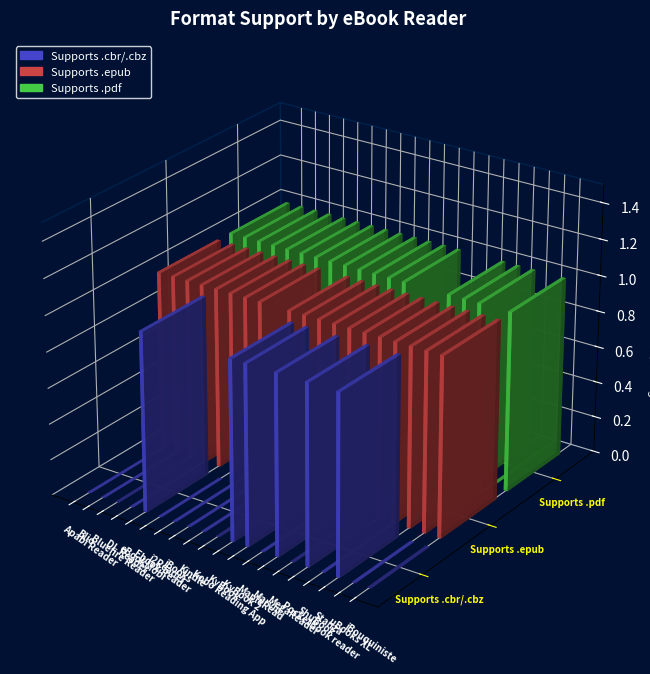

At iBooks, list the series in order from largest to smallest.

Supports .epub, Supports .pdf, Supports .cbr/.cbz